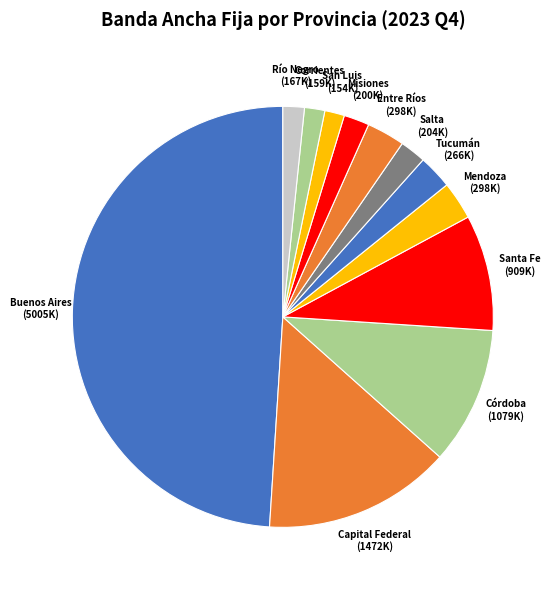

How many slices are in this pie chart?

12